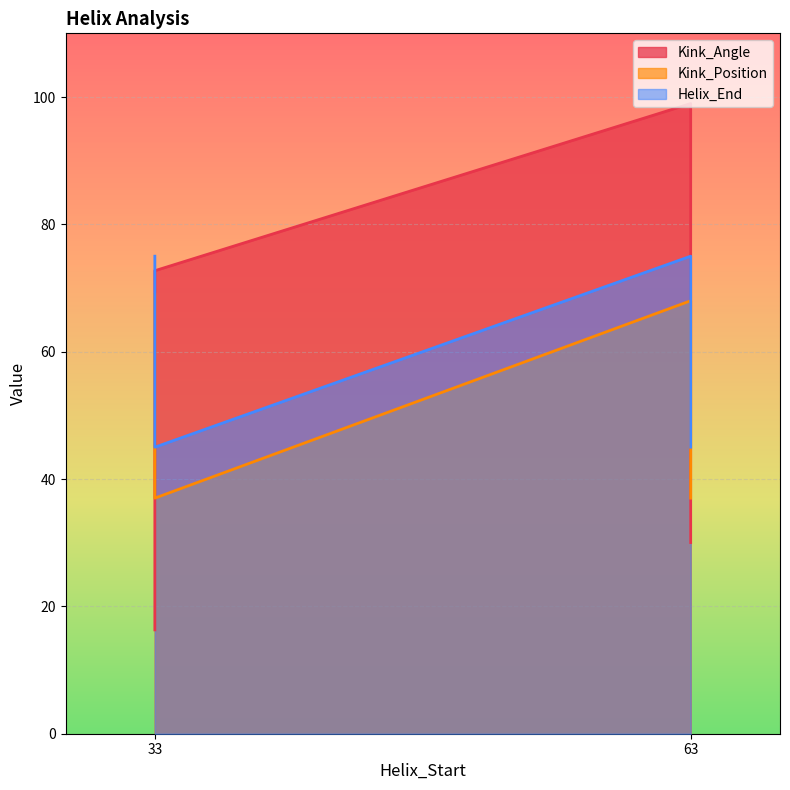

True or false: Kink_Angle and Helix_End intersect in this chart.

True